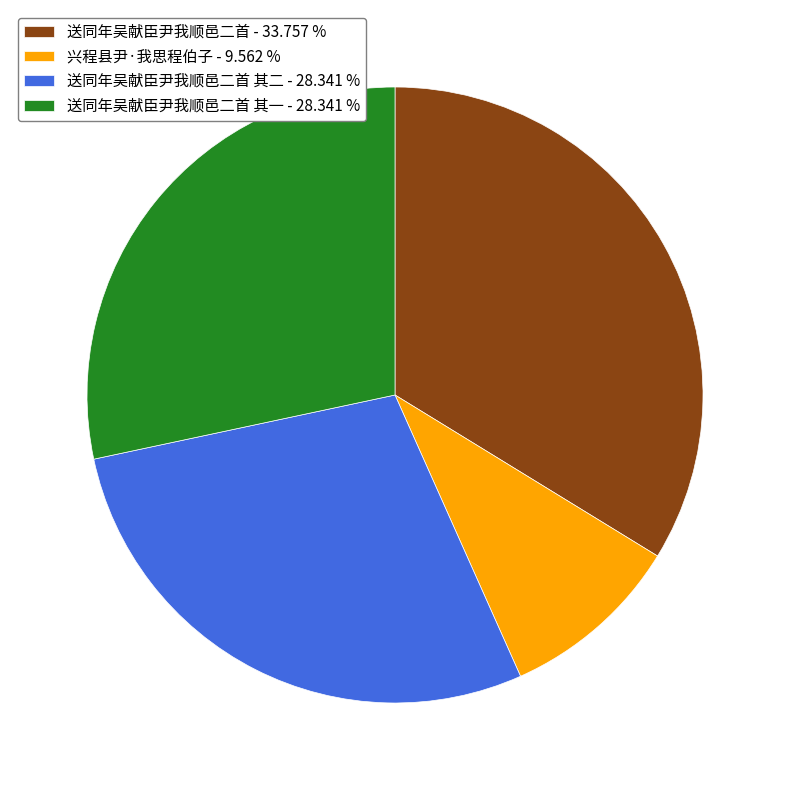

Is there any slice that represents more than half of the pie?

No